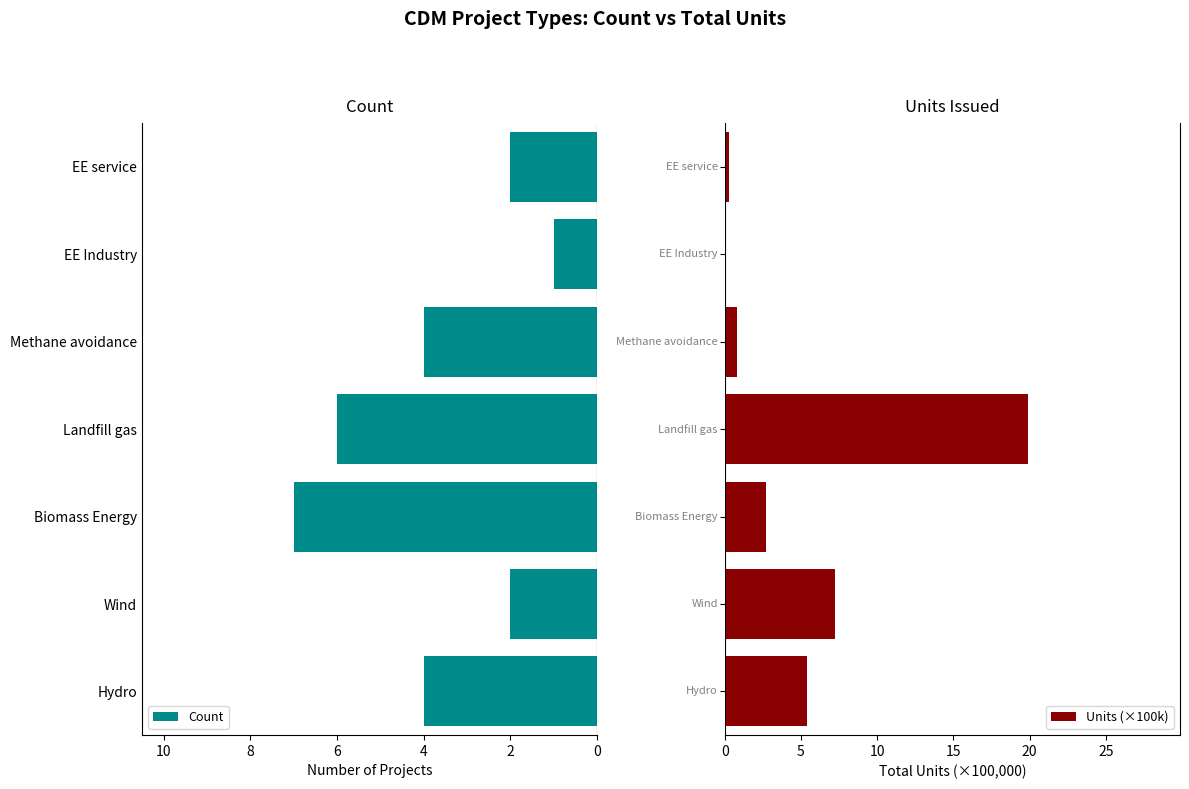

Which category has the highest value in the Count series?

Biomass Energy